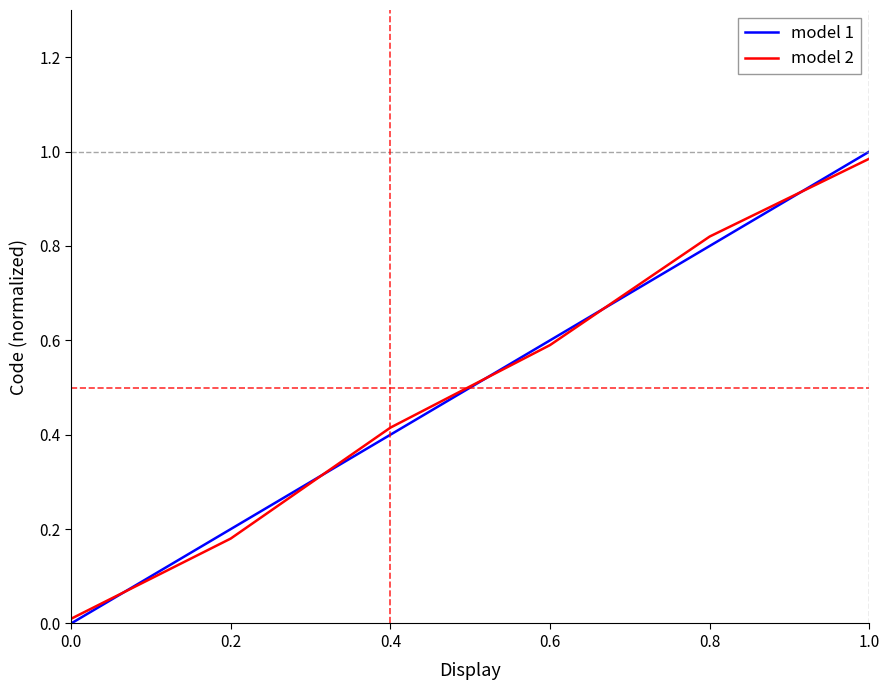

Which series has the widest spread of values?

model 1